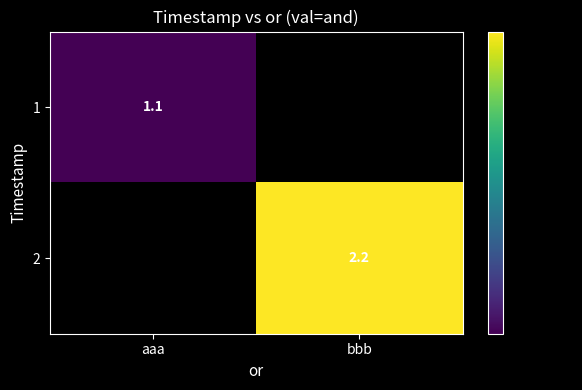

Is the value of 1 at aaa greater than the value of 2 at bbb?

No